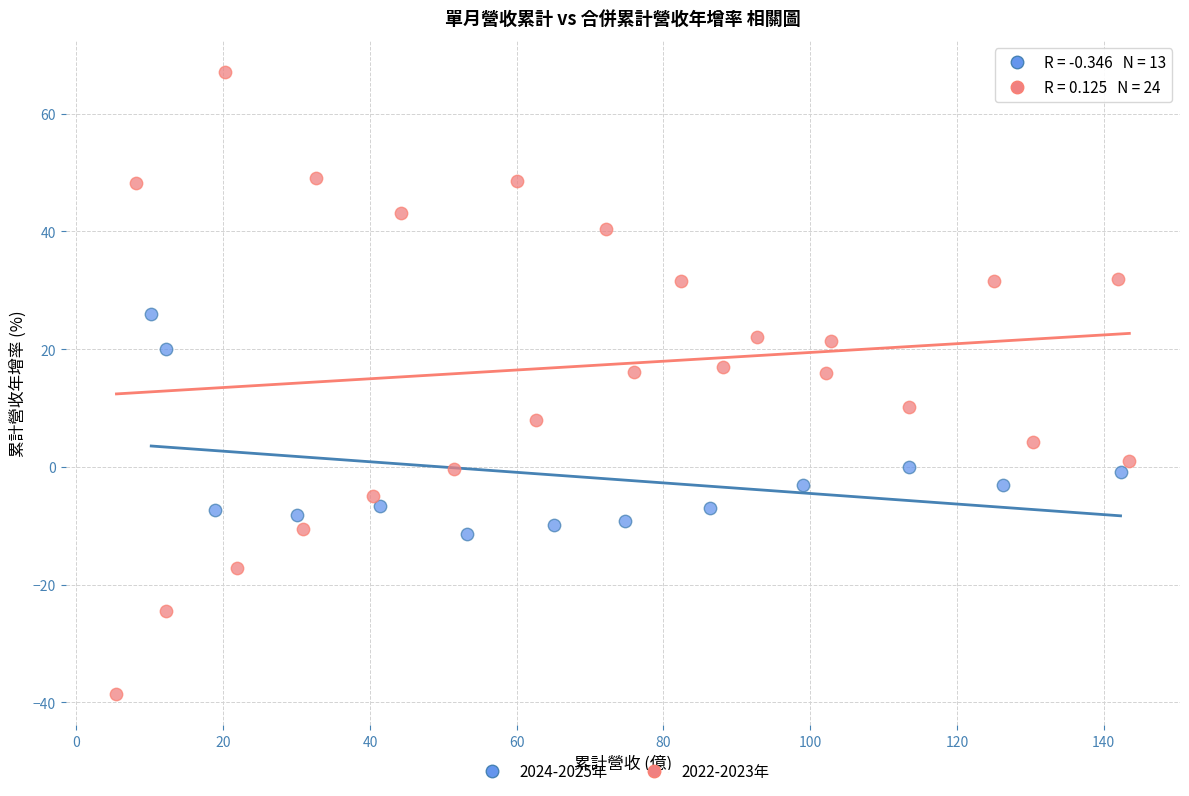

Which series has the largest Y range (max minus min)?

2022-2023年